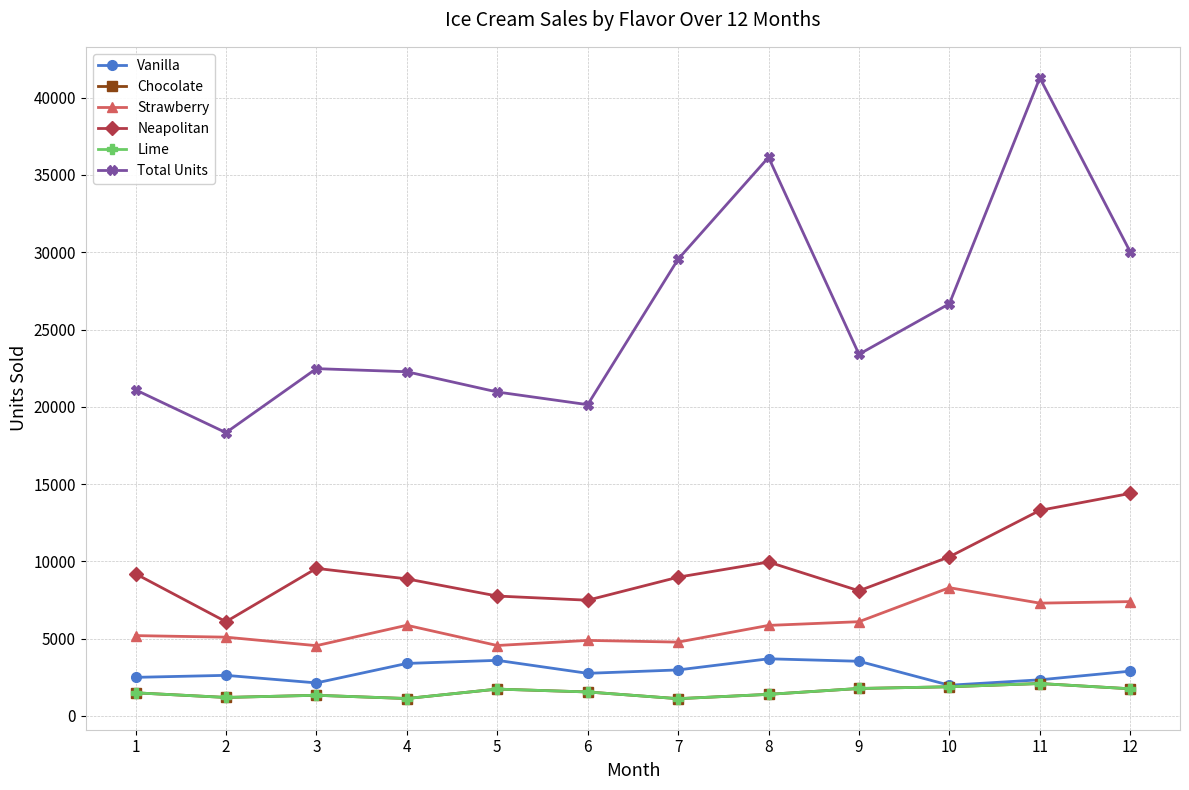

Does the chart have visible grid lines?

Yes